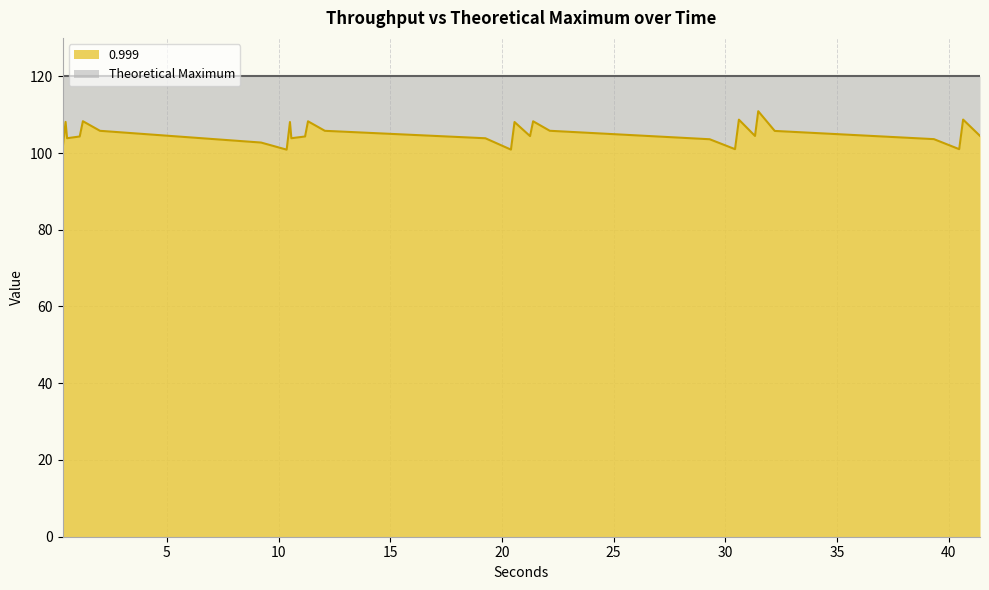

Where does the data first go above 104?

0.467